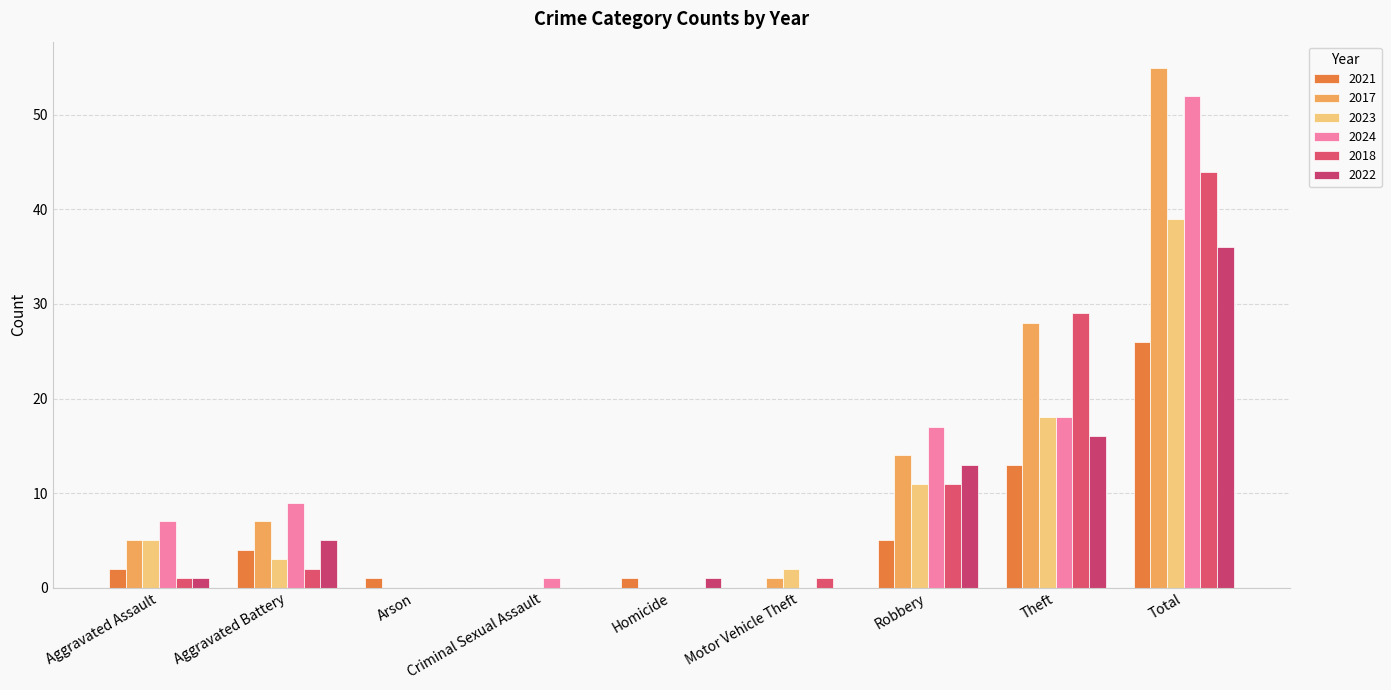

Is it true that 2024 equals 18 at Theft?

True